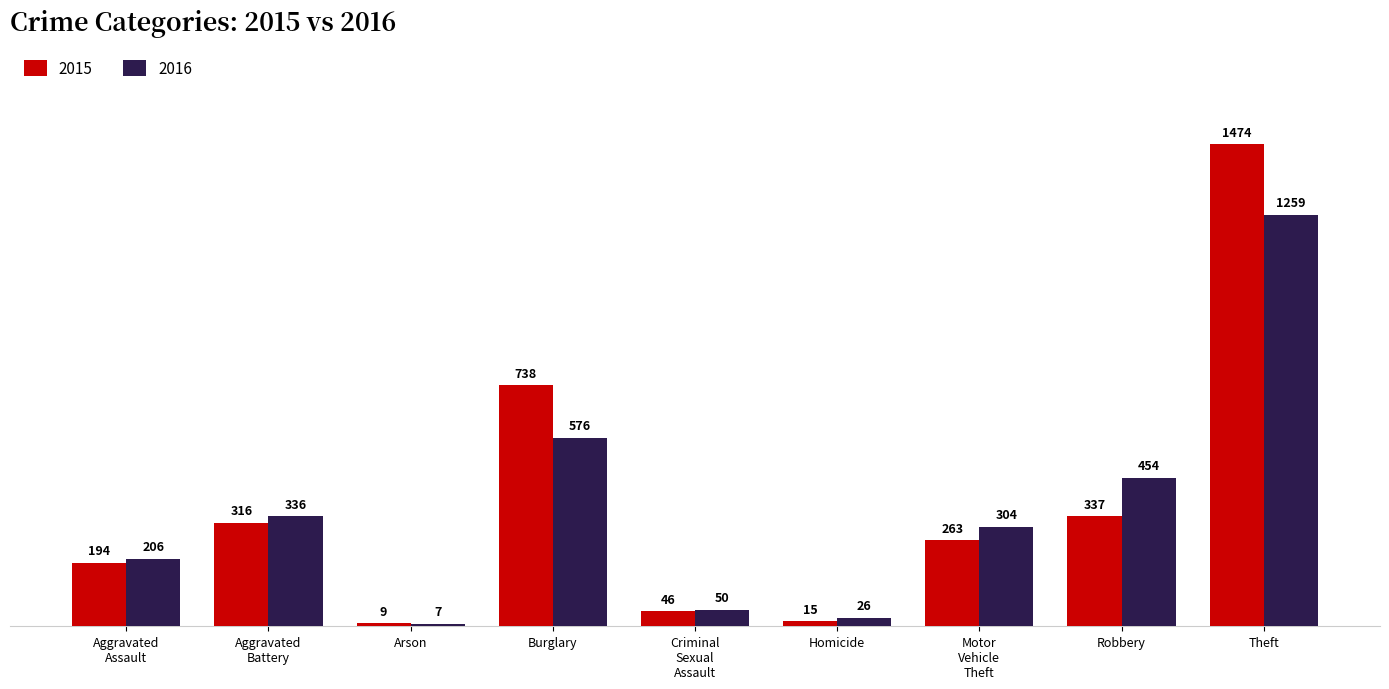

What is the sum of the 2016 values at Theft and Robbery?

1713